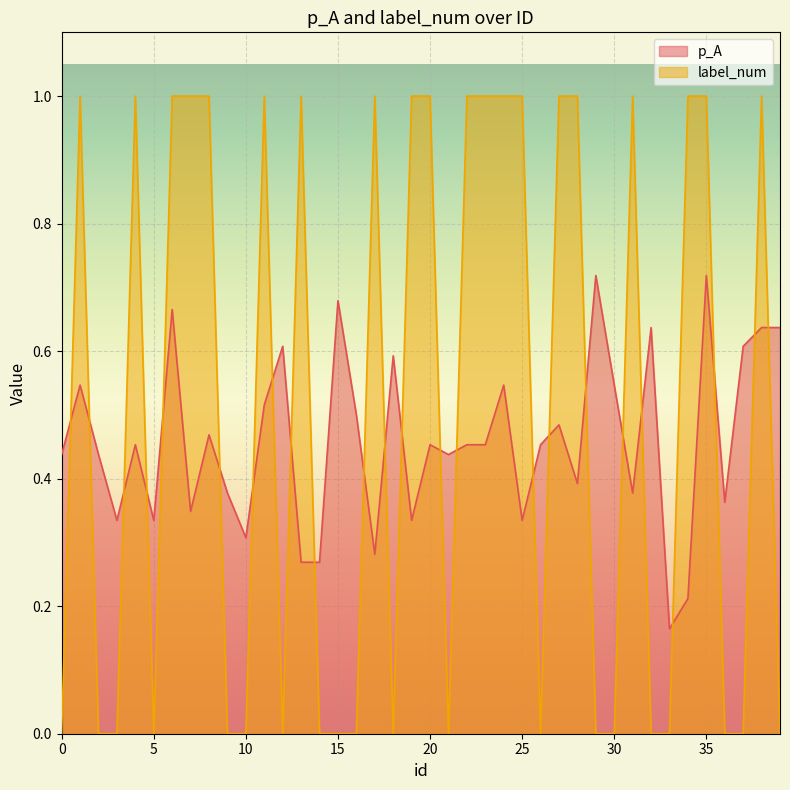

Which series has the largest total across all categories?

label_num